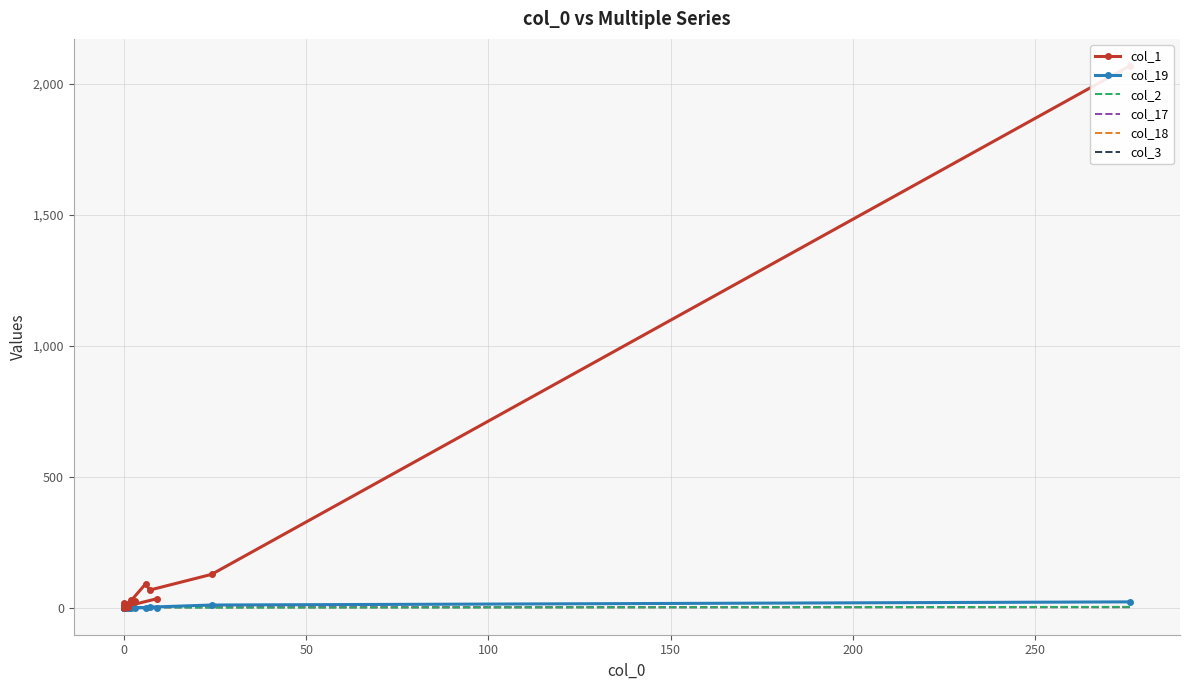

What is the label of the 18th point from the right?

50